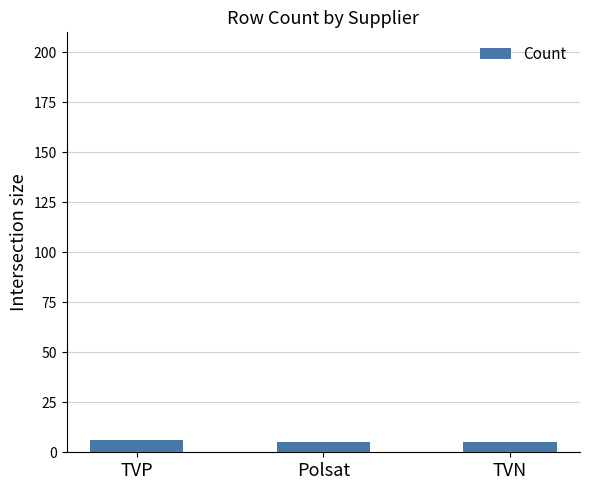

What is the sum of all values?

16